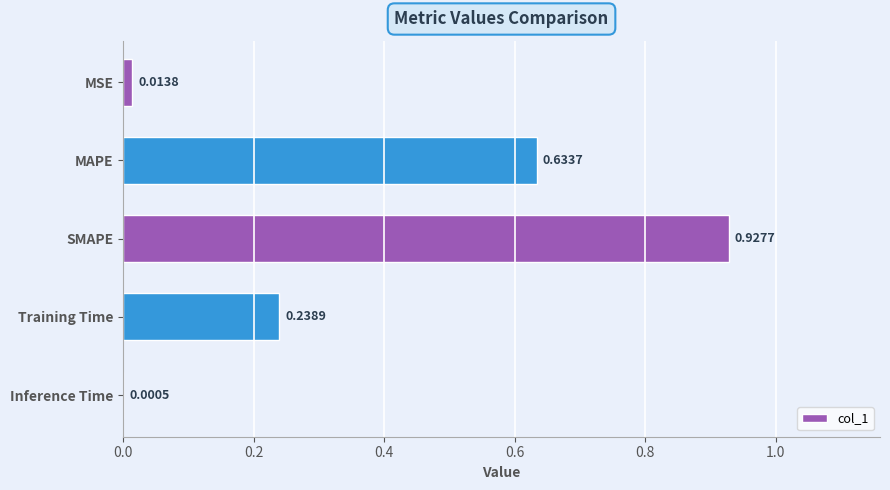

Which category has the highest value across all series?

SMAPE